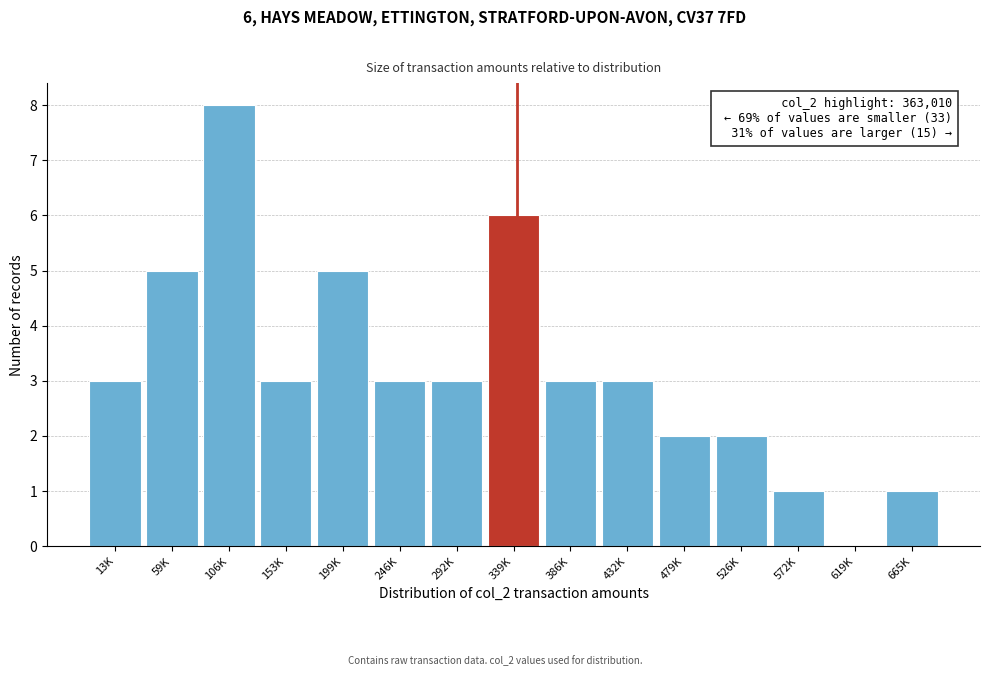

Reading right to left, extract all data points from this chart.

665K=1	619K=0	572K=1	526K=2	479K=2	432K=3	386K=3	339K=6	292K=3	246K=3	199K=5	153K=3	106K=8	59K=5	13K=3